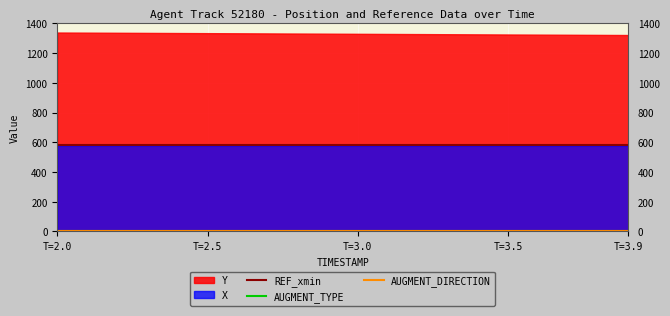

What is the label of the 2nd point from the left?

T=2.5